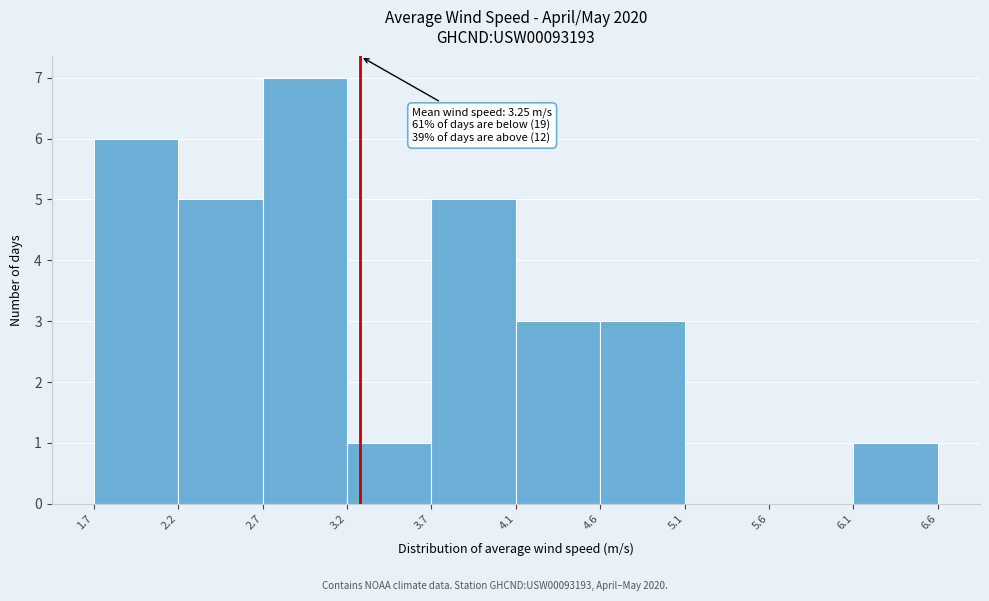

Which range on the x-axis has the tallest bar?

2.7 to 3.2